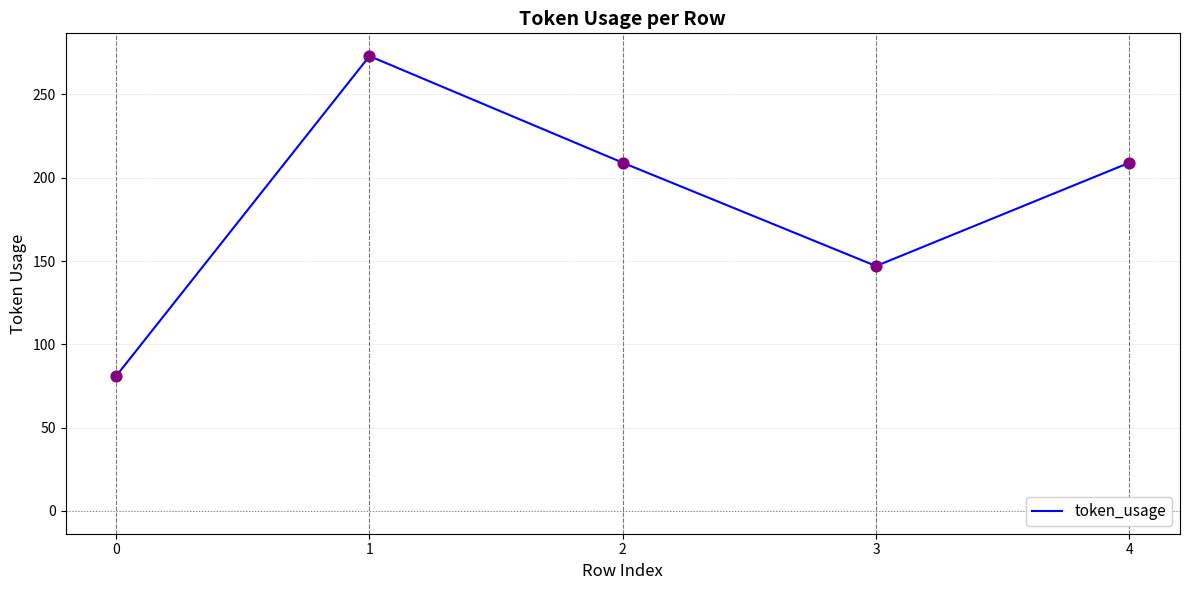

Between 0 and 4, which is larger?

4